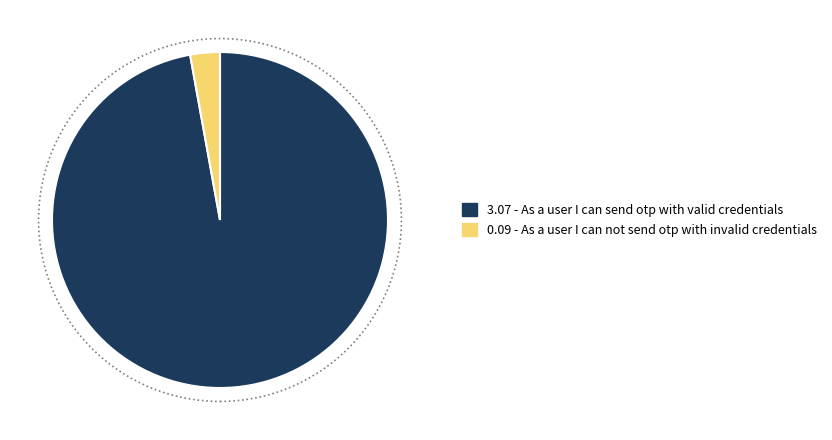

Is there a majority slice in this chart?

Yes